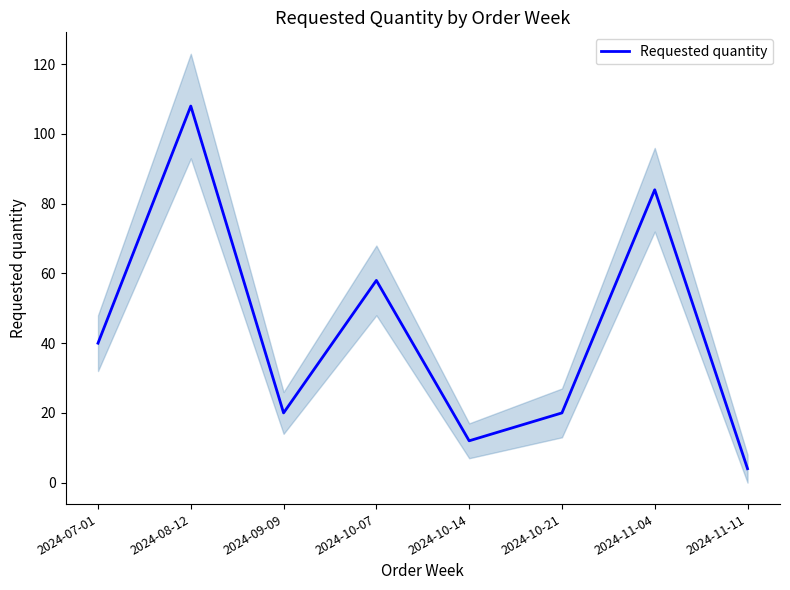

Is this an area chart (filled region under the line)?

No